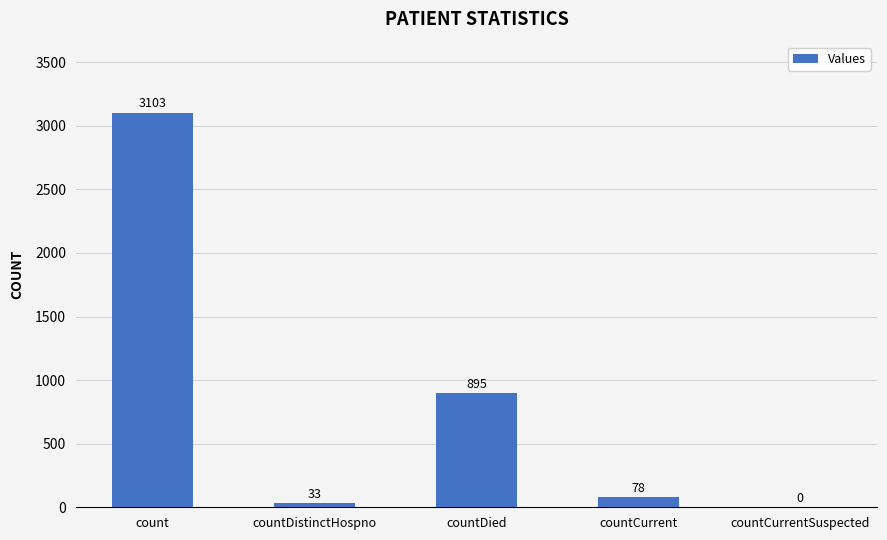

Reading left to right, what are all the values shown in this chart?

count=3103	countDistinctHospno=33	countDied=895	countCurrent=78	countCurrentSuspected=0